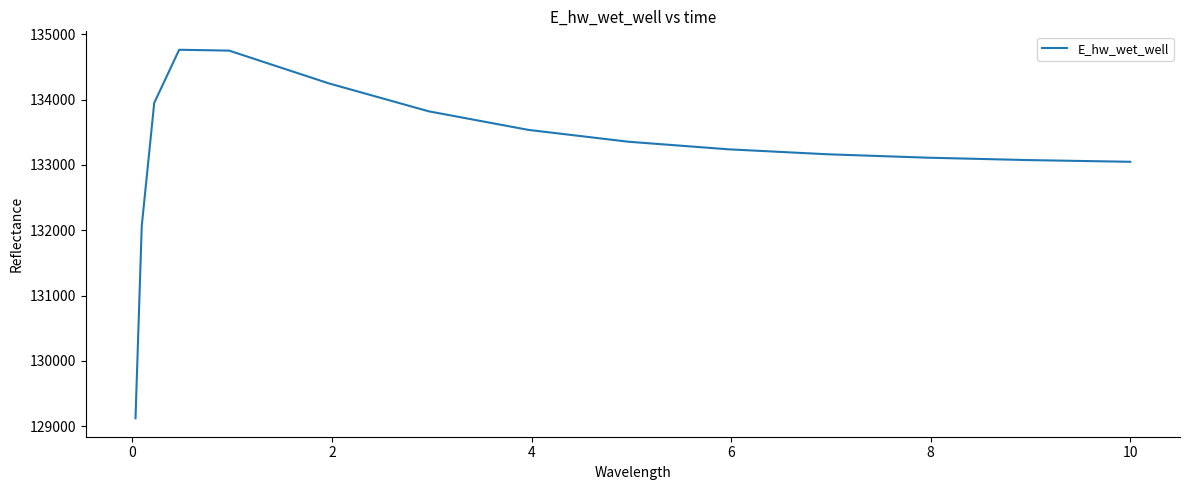

What is the minimum value shown in the chart?

129120.9